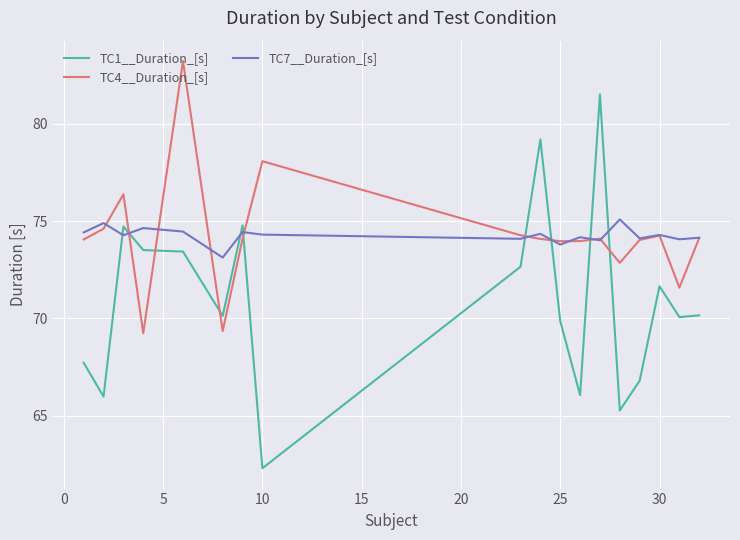

What is the minimum value for TC1__Duration_[s]?

62.3